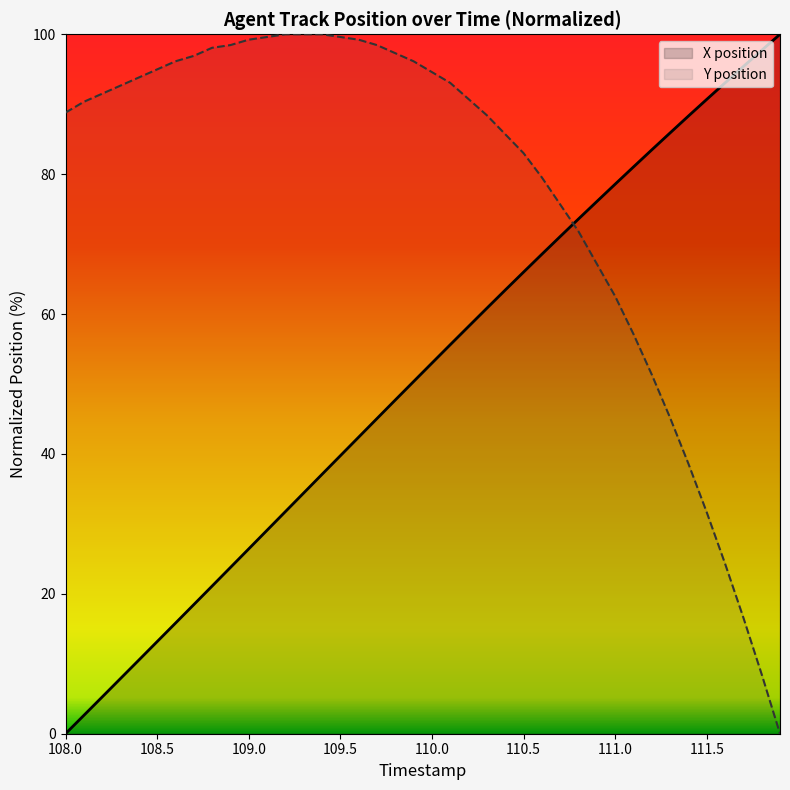

What is the total value across all series at 109.5?

139.4